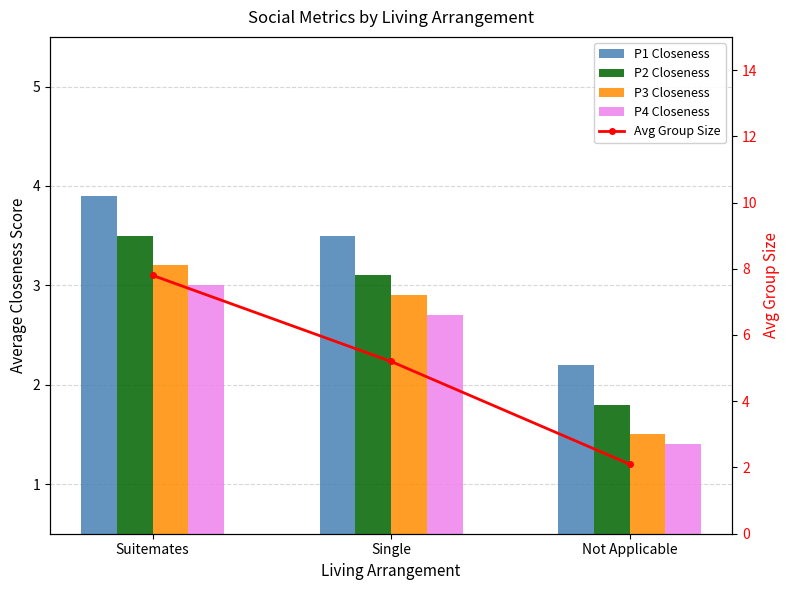

Reading left to right, what are all the values shown in this chart?

P1 Closeness: Suitemates=3.9	Single=3.5	Not Applicable=2.2
P2 Closeness: Suitemates=3.5	Single=3.1	Not Applicable=1.8
P3 Closeness: Suitemates=3.2	Single=2.9	Not Applicable=1.5
P4 Closeness: Suitemates=3.0	Single=2.7	Not Applicable=1.4
Avg Group Size: Suitemates=7.8	Single=5.2	Not Applicable=2.1